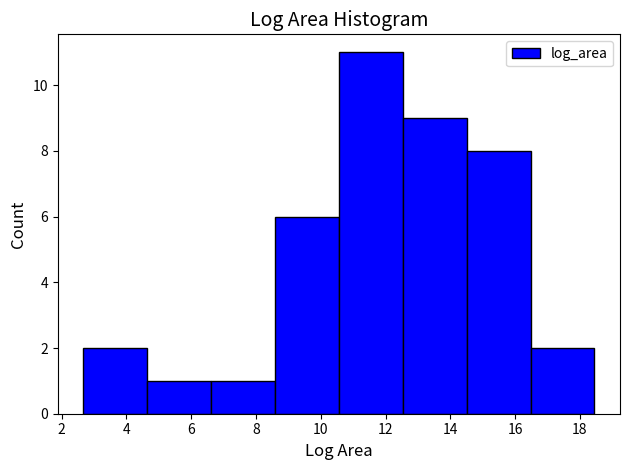

Over which range of the x-axis is the bar tallest?

10.6 to 12.6